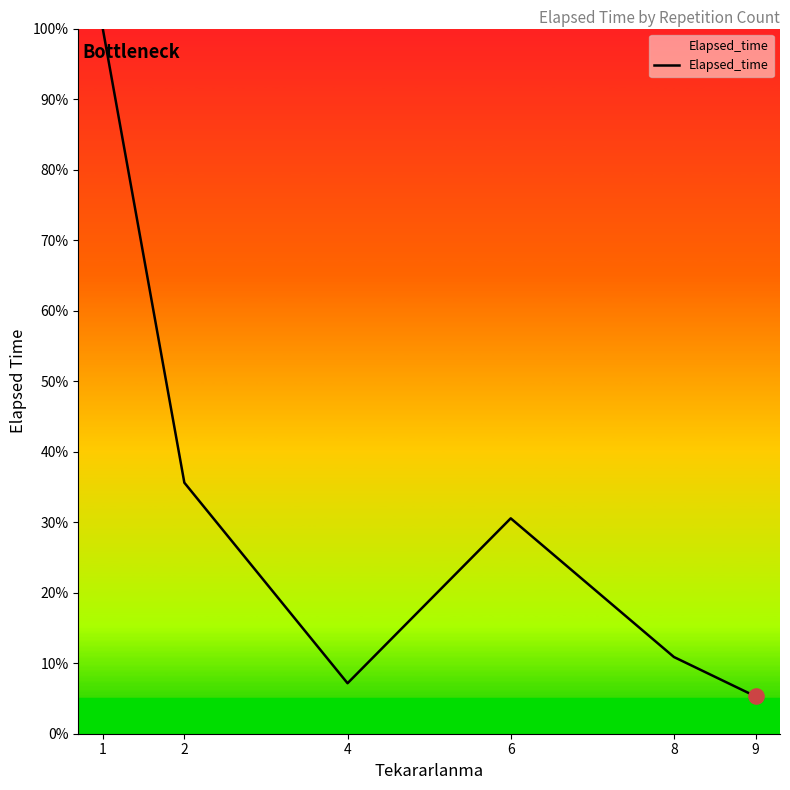

What is the change in value from 1 to 2?

-64.4